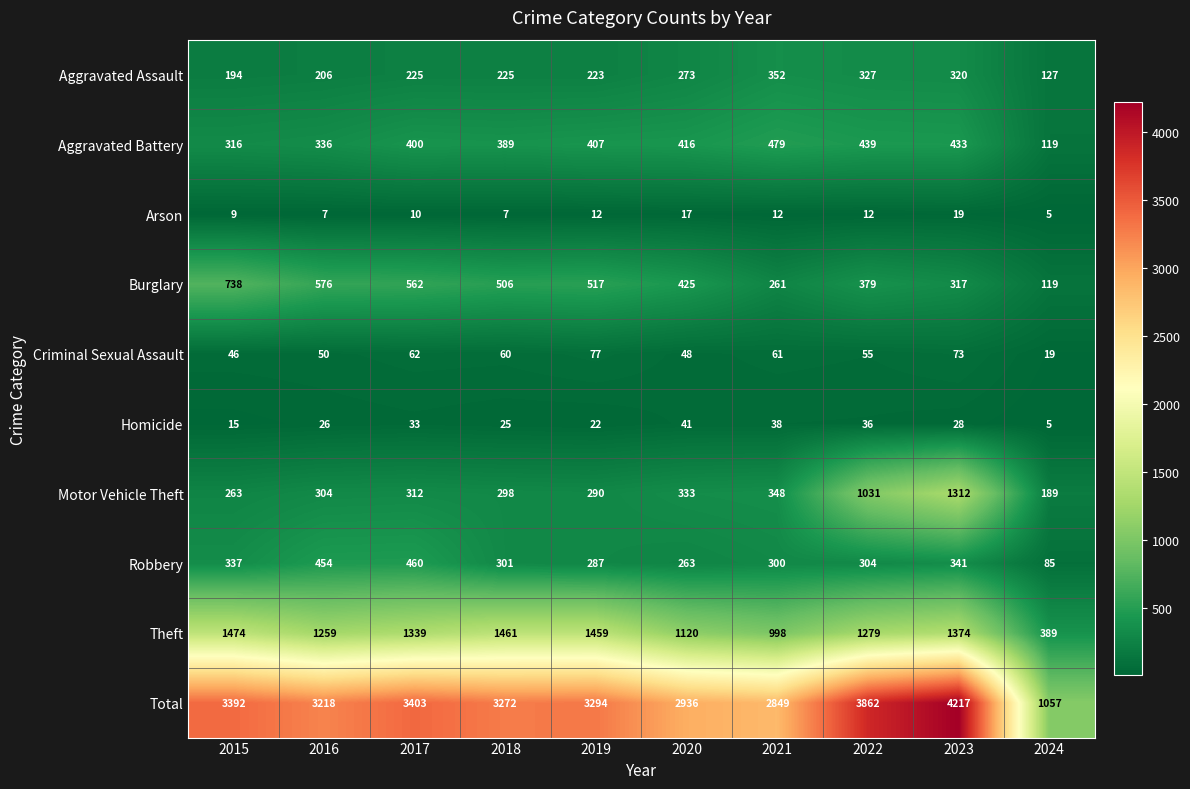

What is the smallest value displayed?

5